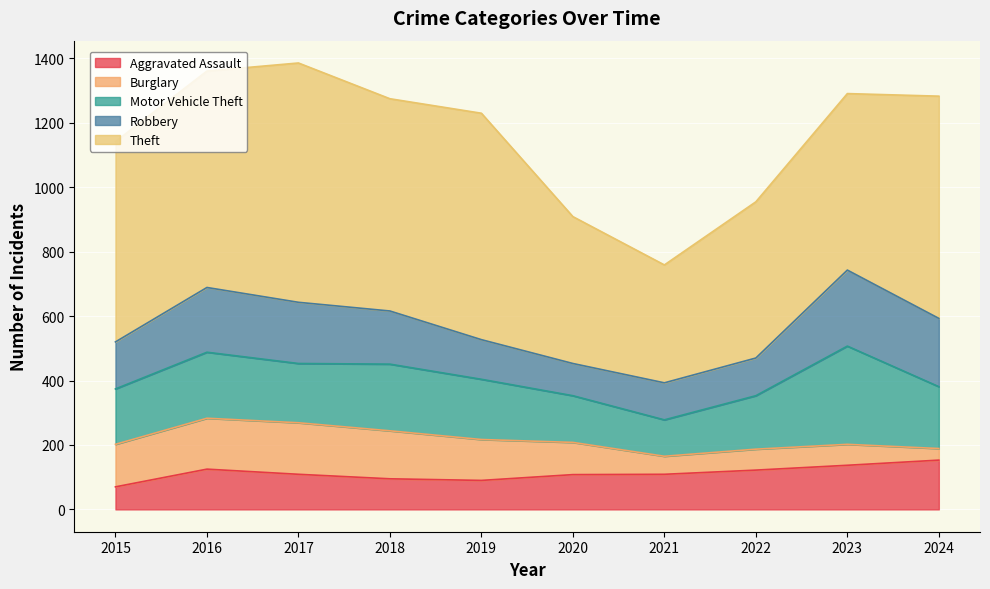

The value of Theft at 2022 is 485. True or false?

True